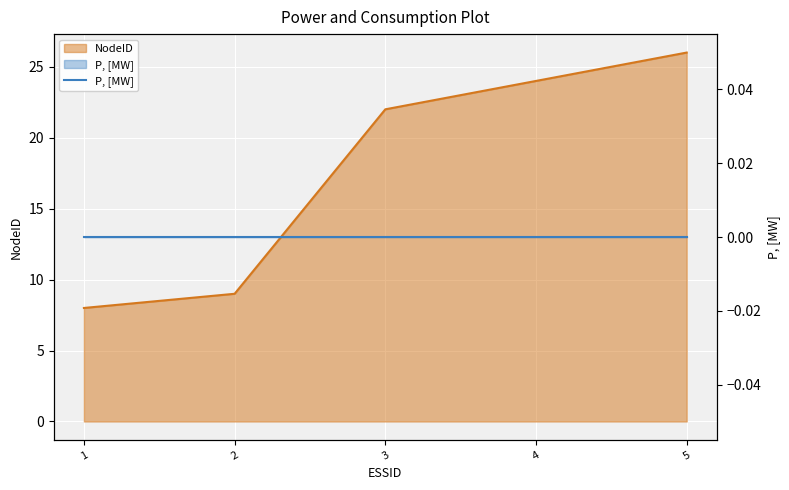

What is the ratio of the value at 5 to the value at 3?

1.2